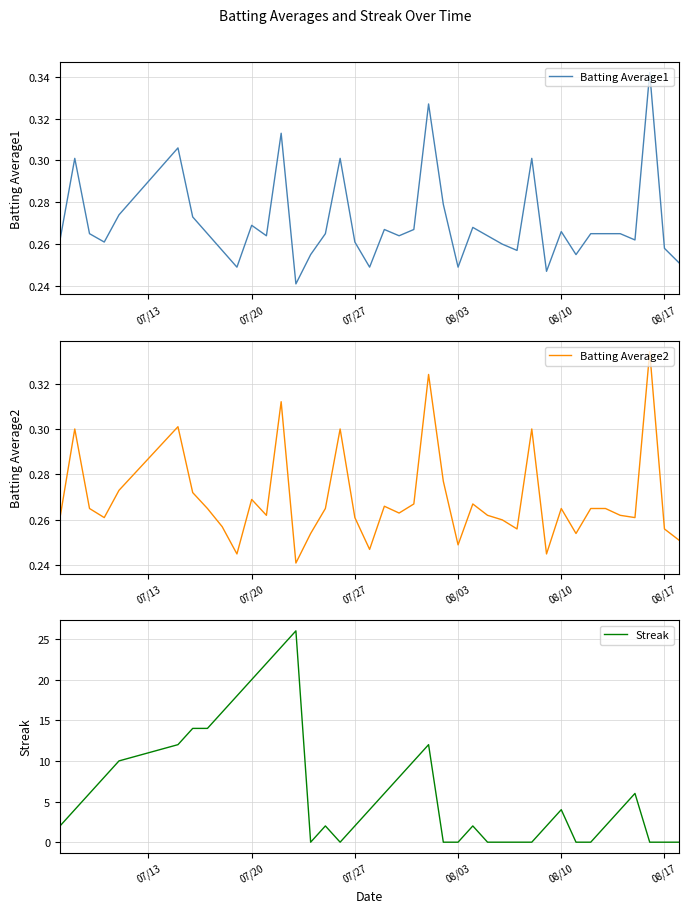

What is the maximum value shown in the chart?

26.0